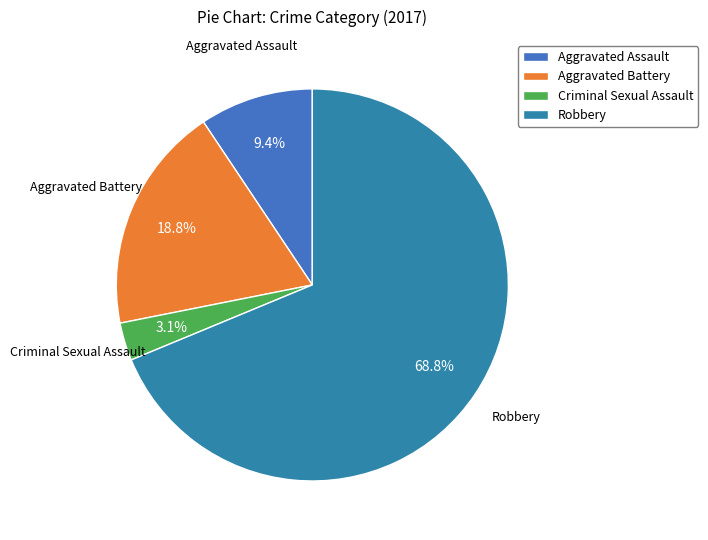

Rank the categories by value from highest to lowest.

Robbery, Aggravated Battery, Aggravated Assault, Criminal Sexual Assault